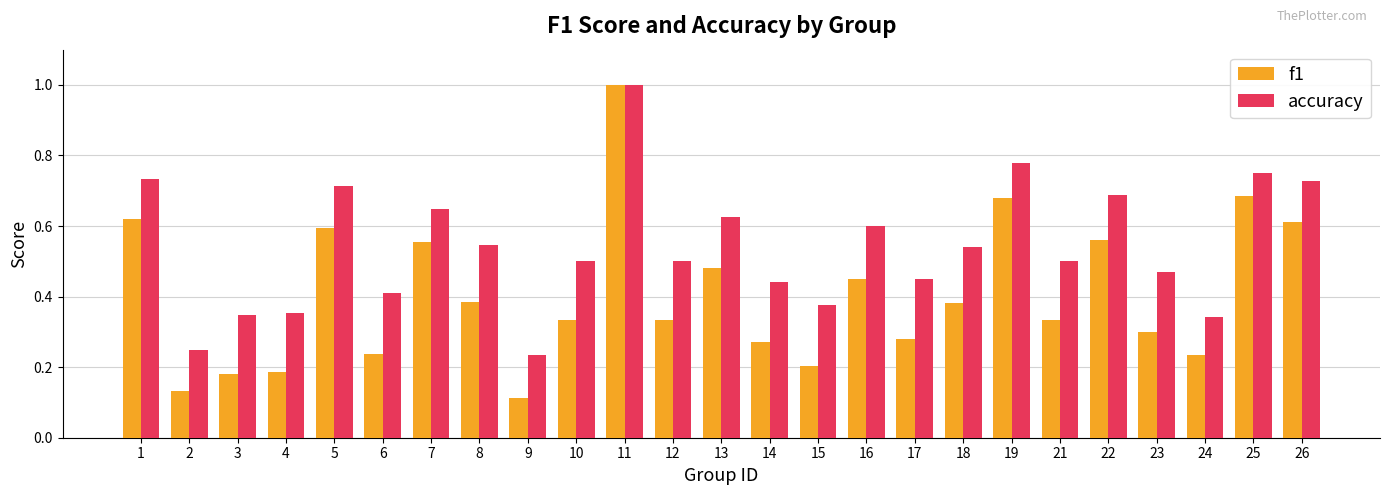

What is the sum of the accuracy values at 23 and 8?

1.0